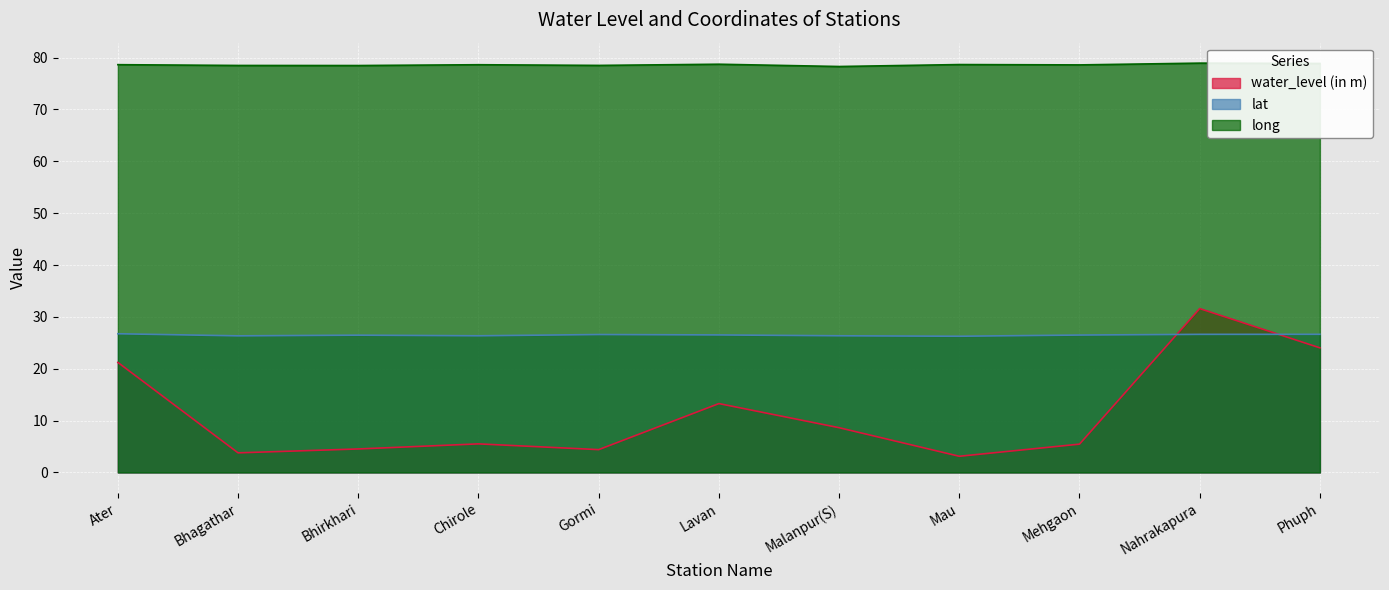

Is it true that water_level (in m) equals 3.8 at Bhagathar?

True